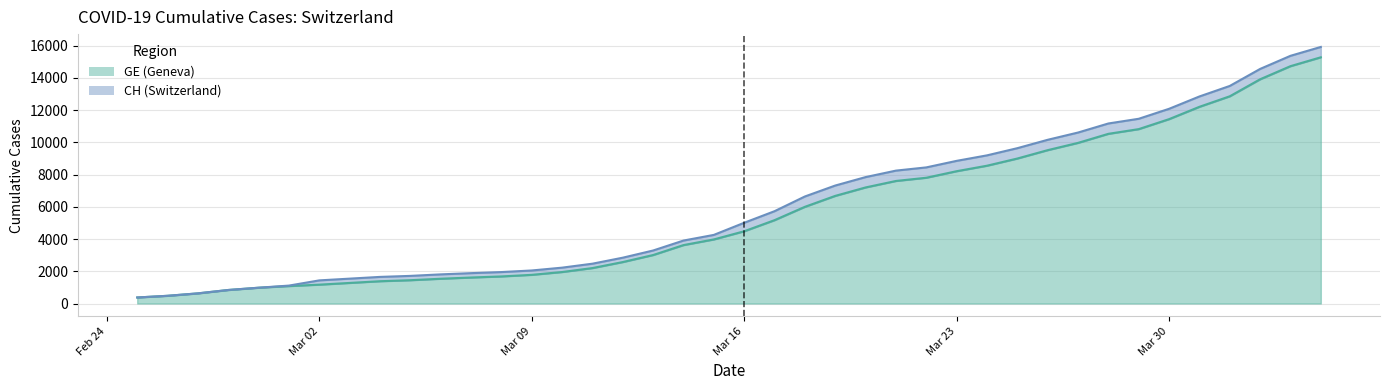

How many lines are shown in the chart?

2